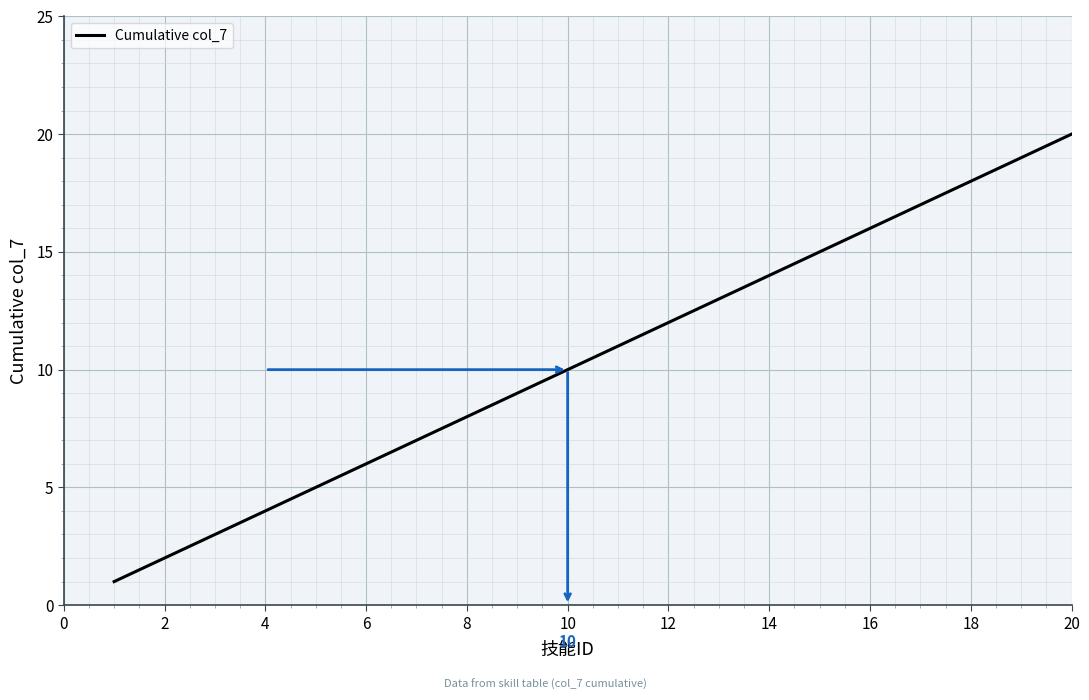

What is the greatest value displayed?

20